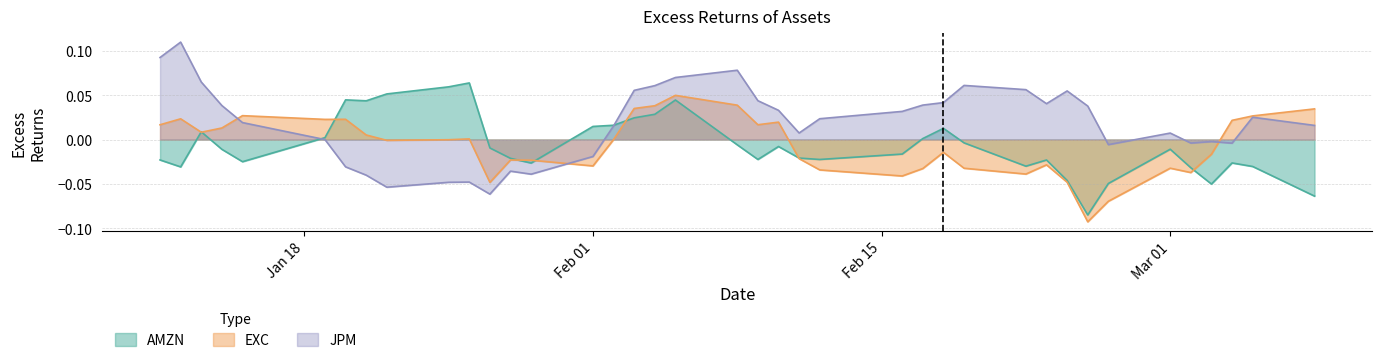

How many lines are shown in the chart?

3